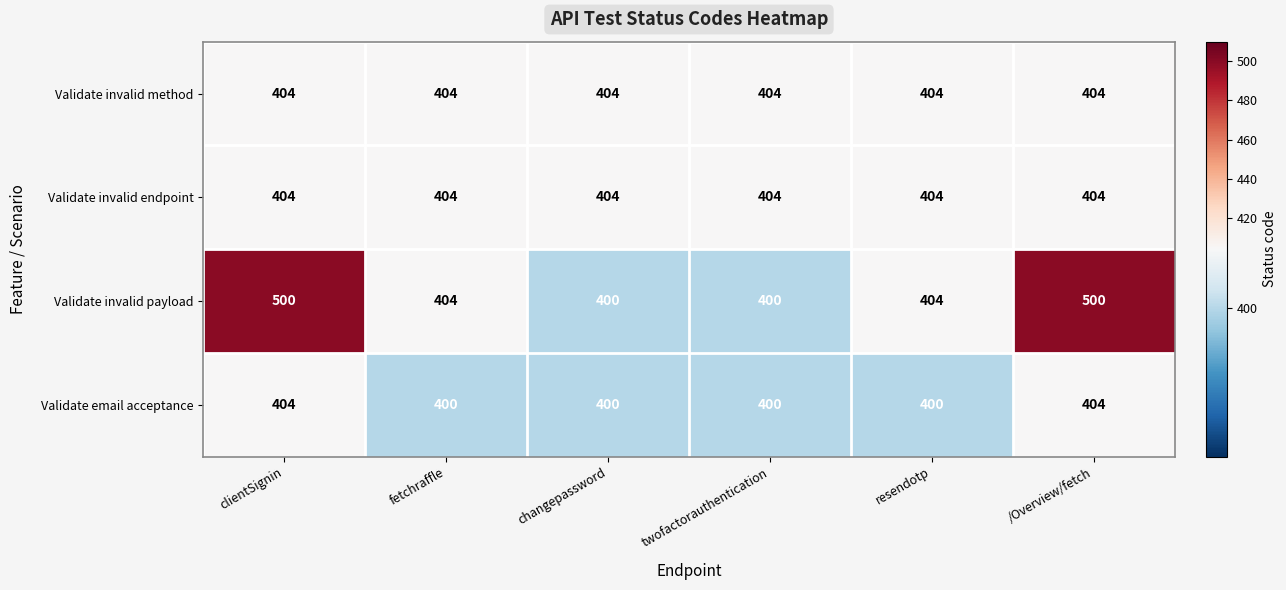

What is the greatest value displayed?

500